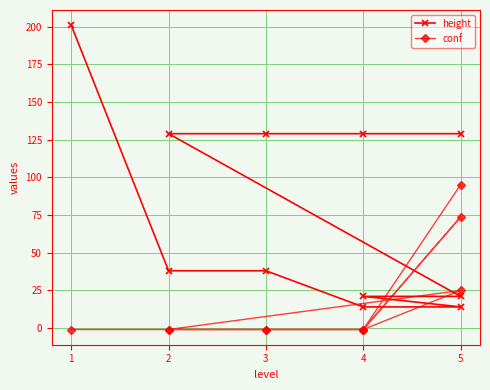

What is the difference between the second highest and minimum values in the height series?

115.0